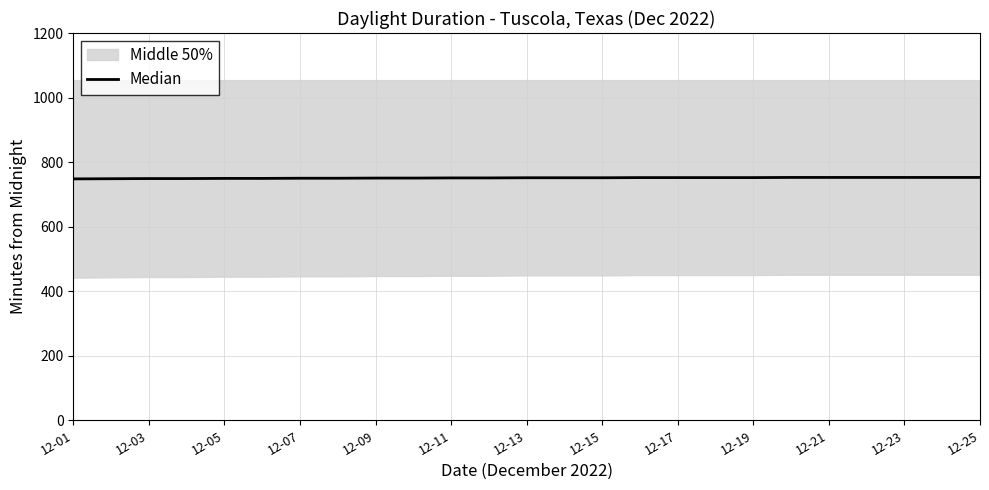

Is it true that the value at 21 is 315.2?

False